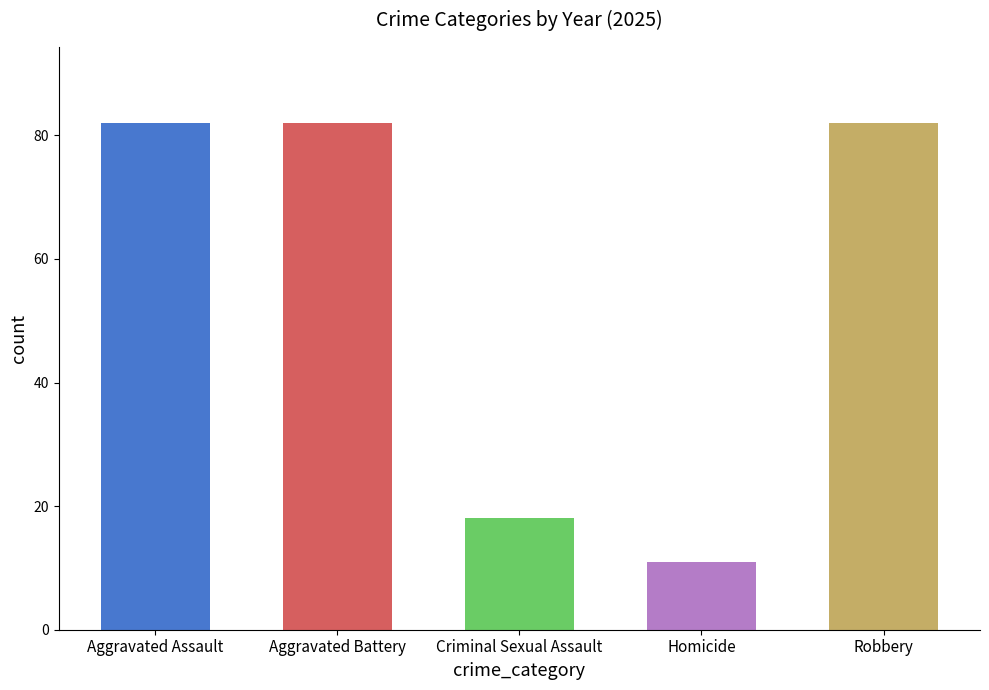

Reading left to right, what are all the values shown in this chart?

82	82	18	11	82